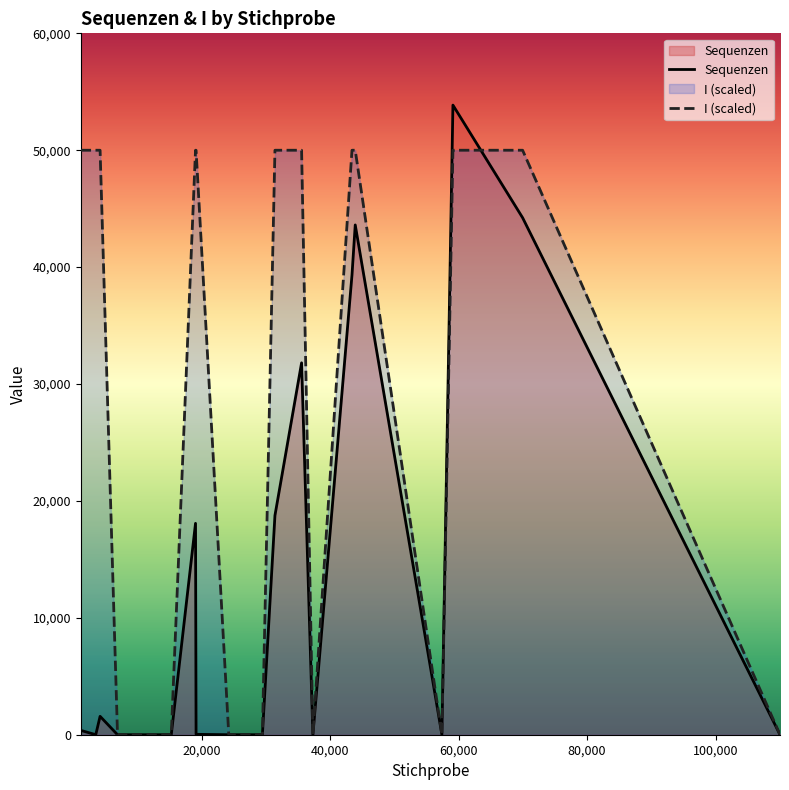

How many I (scaled) values are between 0 and 50000?

20